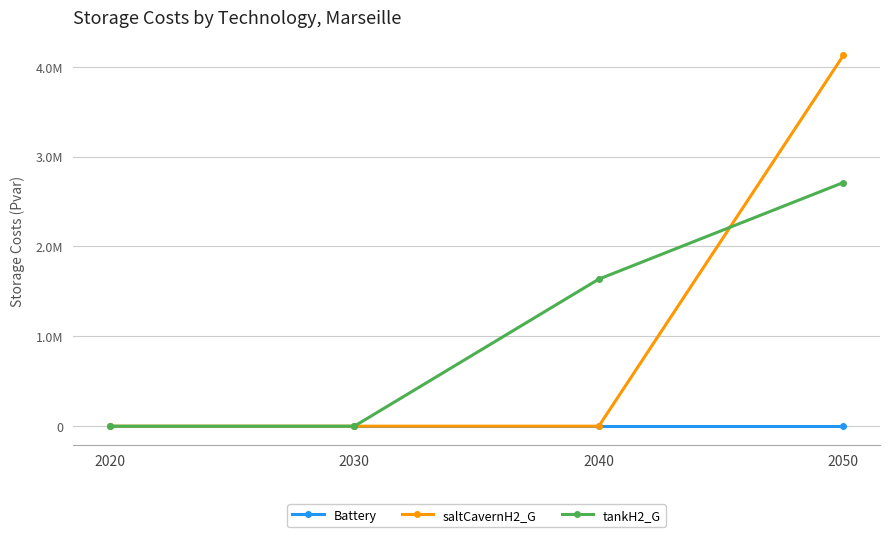

True or false: saltCavernH2_G and Battery cross at least once.

False